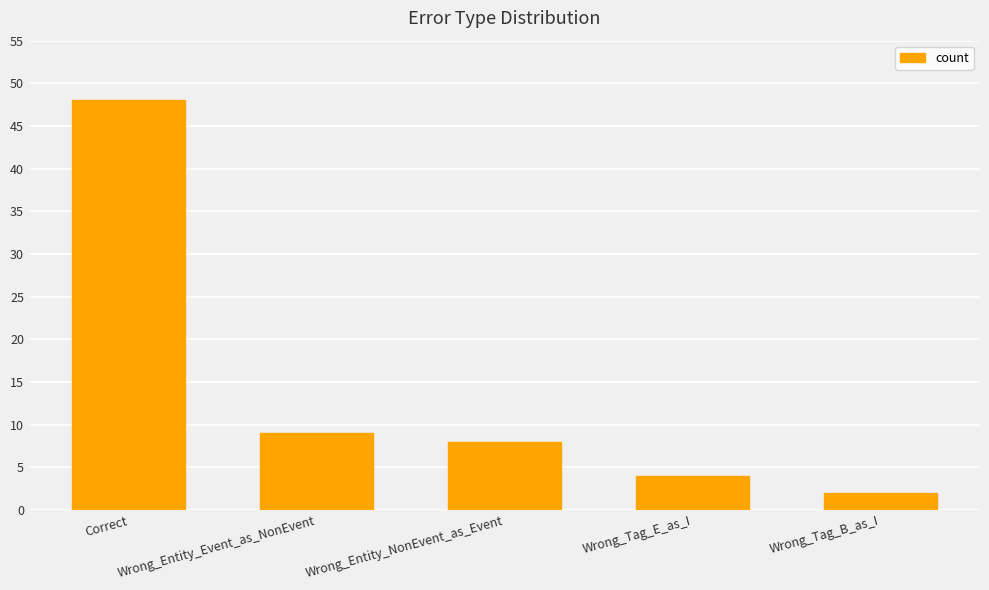

Where is the data nearest to the value 25?

Wrong_Entity_Event_as_NonEvent